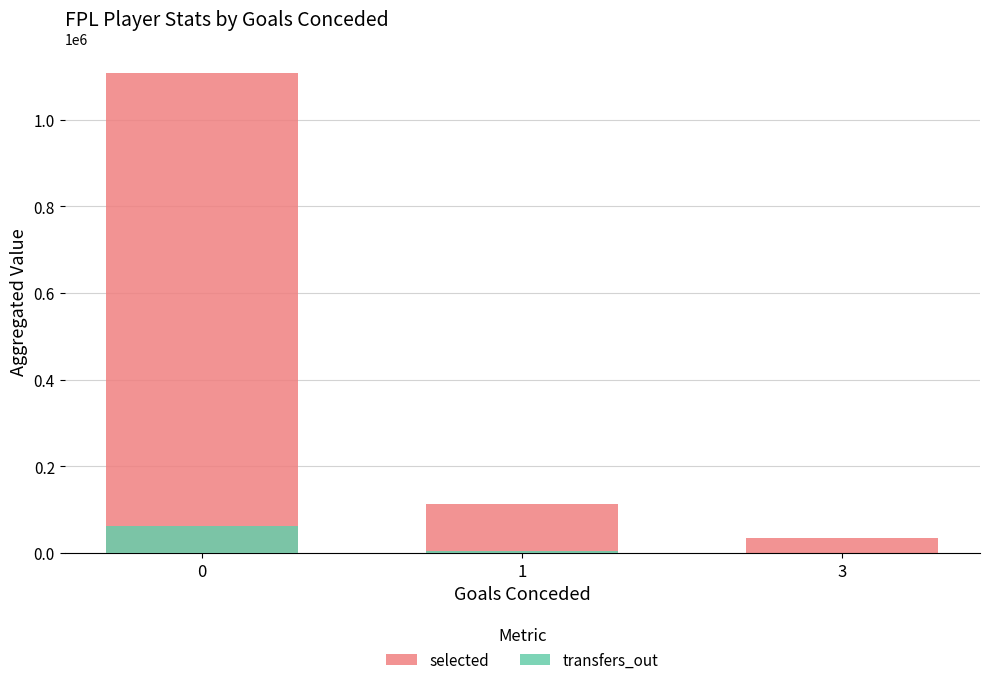

At which label is selected closest to 571720?

1